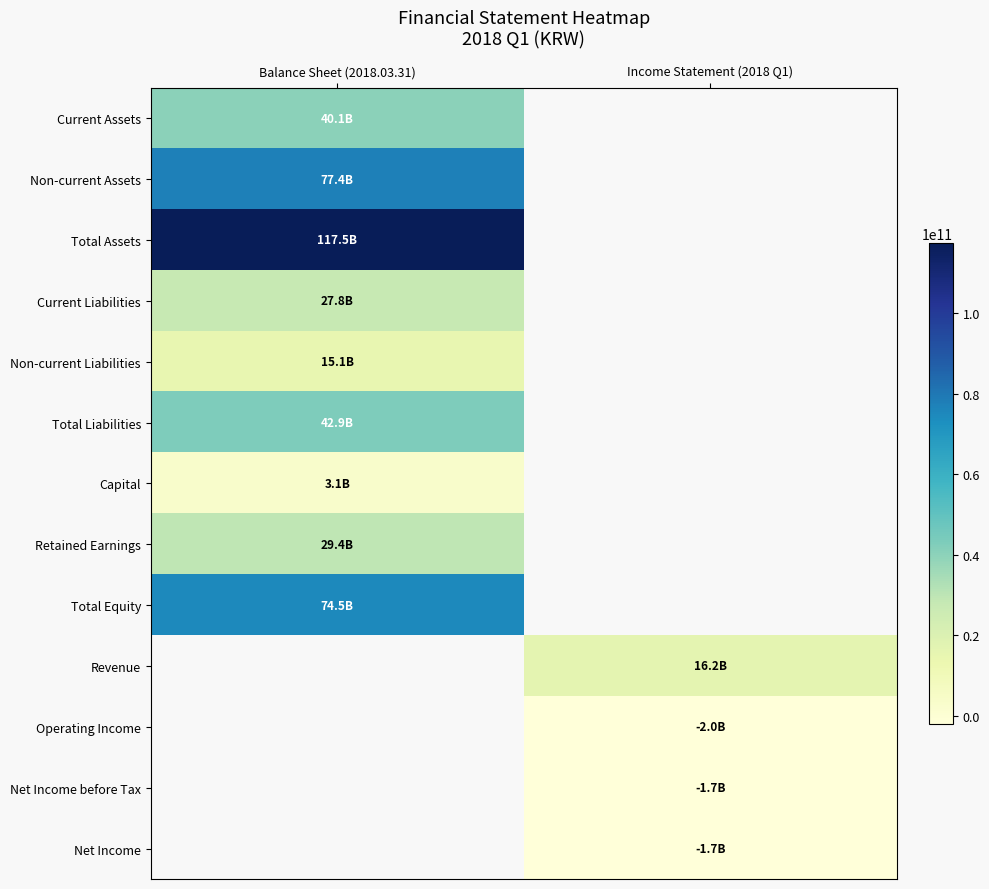

Read the Total Assets value at Balance Sheet (2018.03.31).

117473938000.0